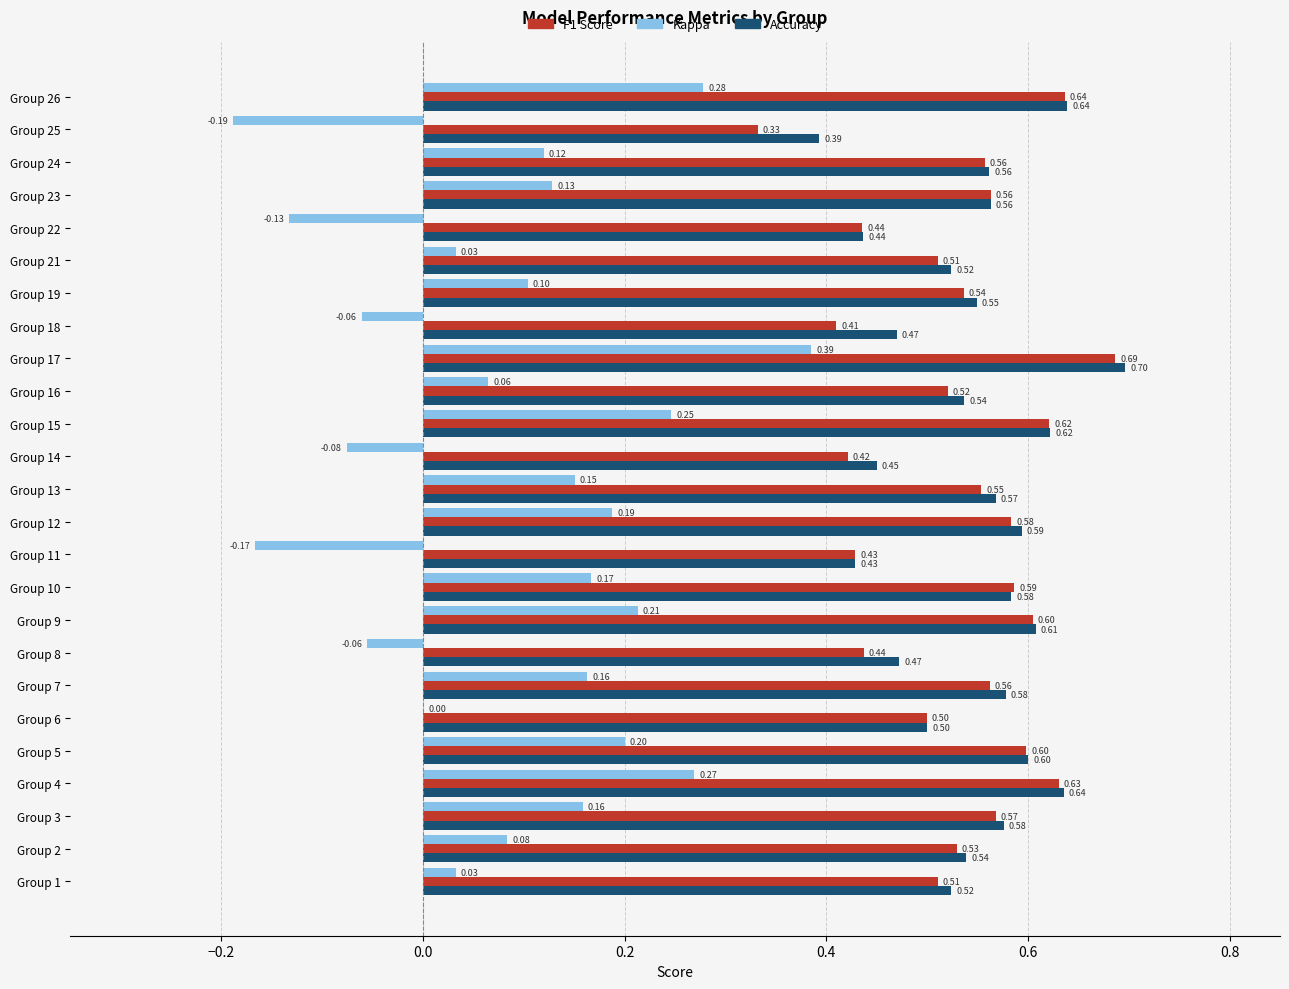

What is the total value across all series at Group 21?

1.1